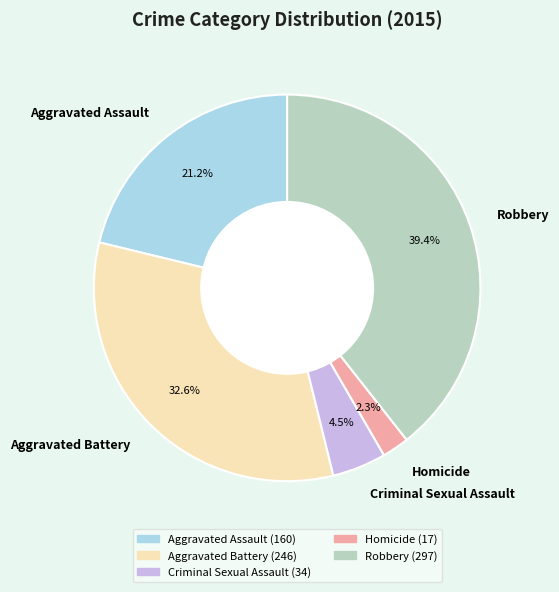

Combined, do Aggravated Battery and Aggravated Assault account for over 50%?

Yes